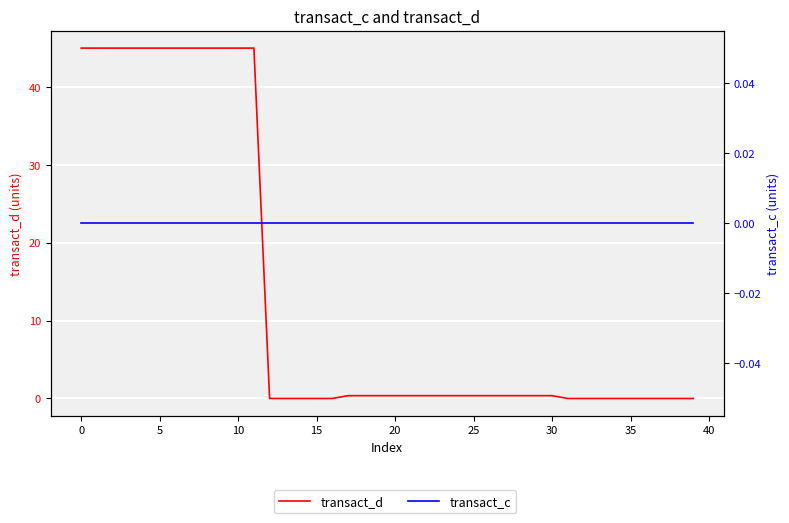

Rank the series at 21 from highest to lowest value.

transact_d, transact_c